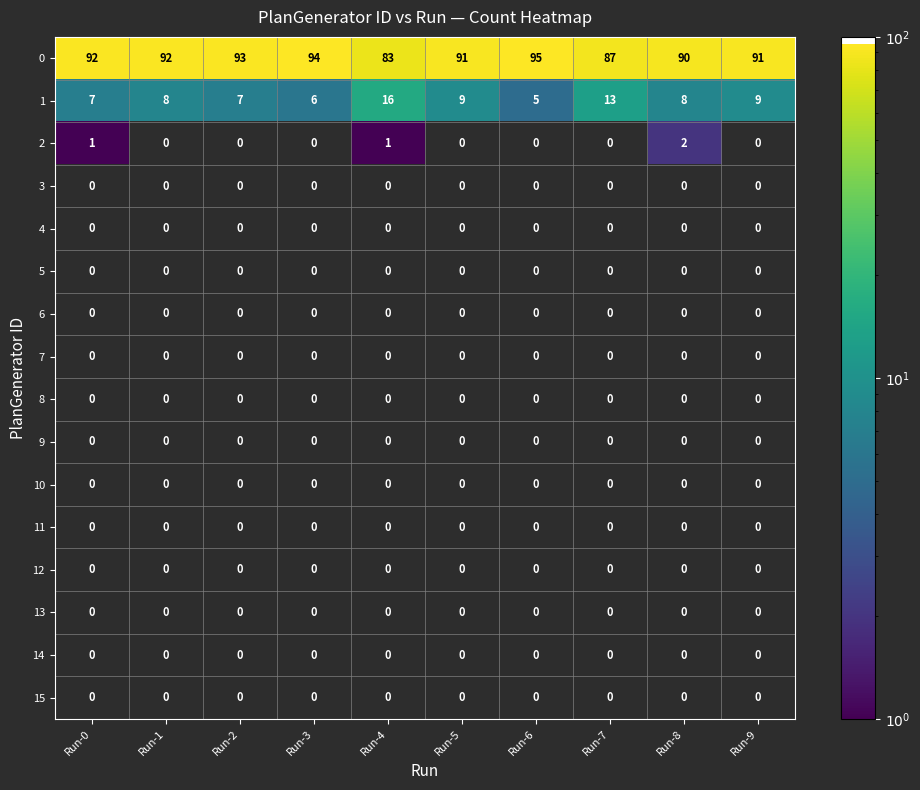

The 1 series shows 6.0 at Run-3. True or false?

True